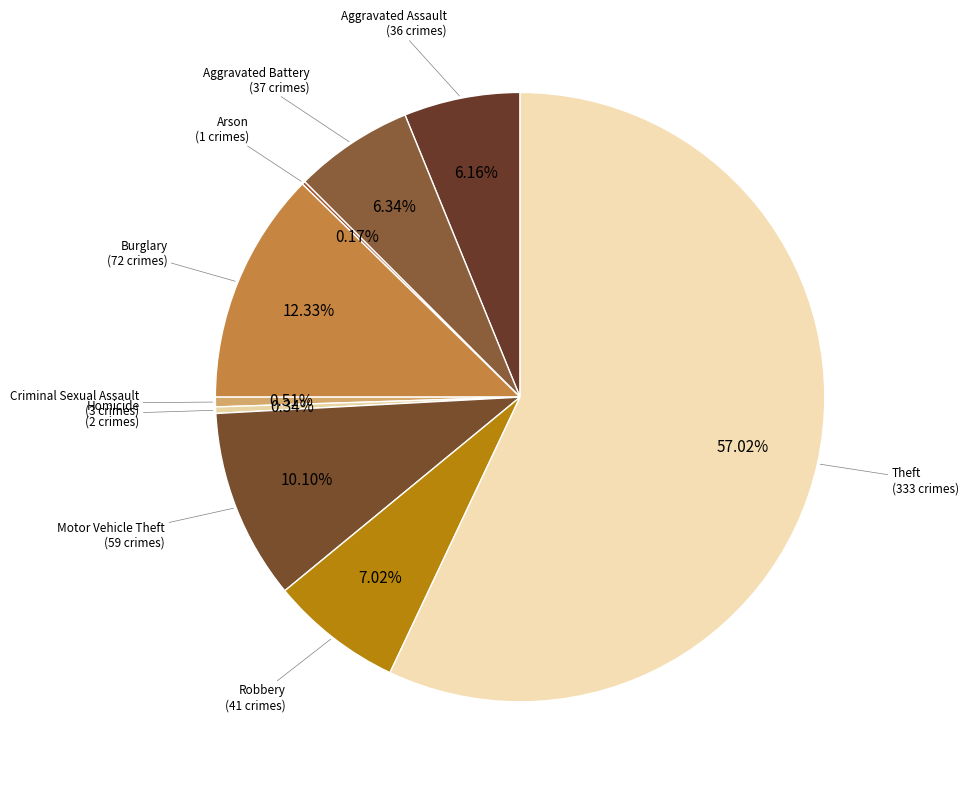

What is the largest slice in the pie chart?

Theft